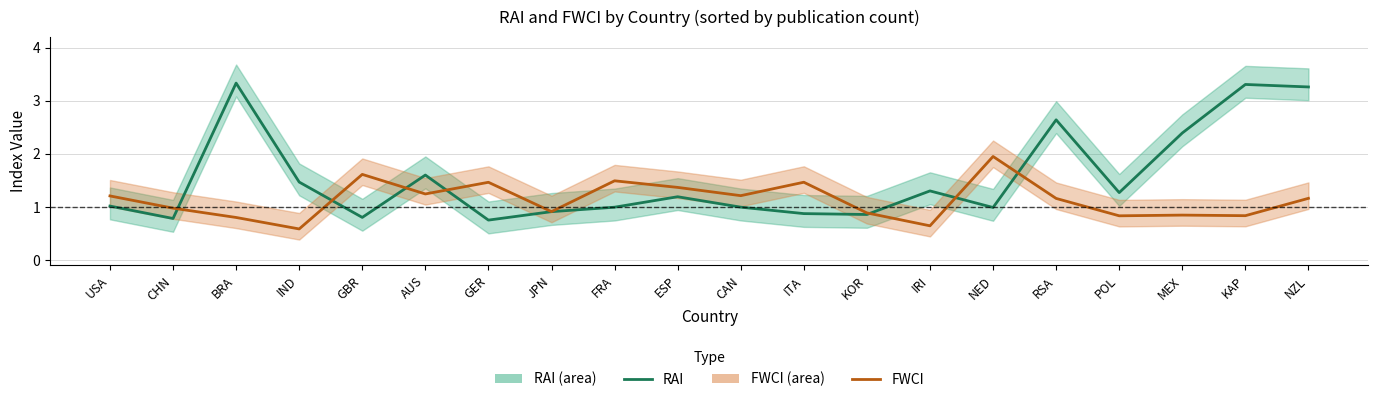

What are all the series names shown in the legend?

RAI, FWCI